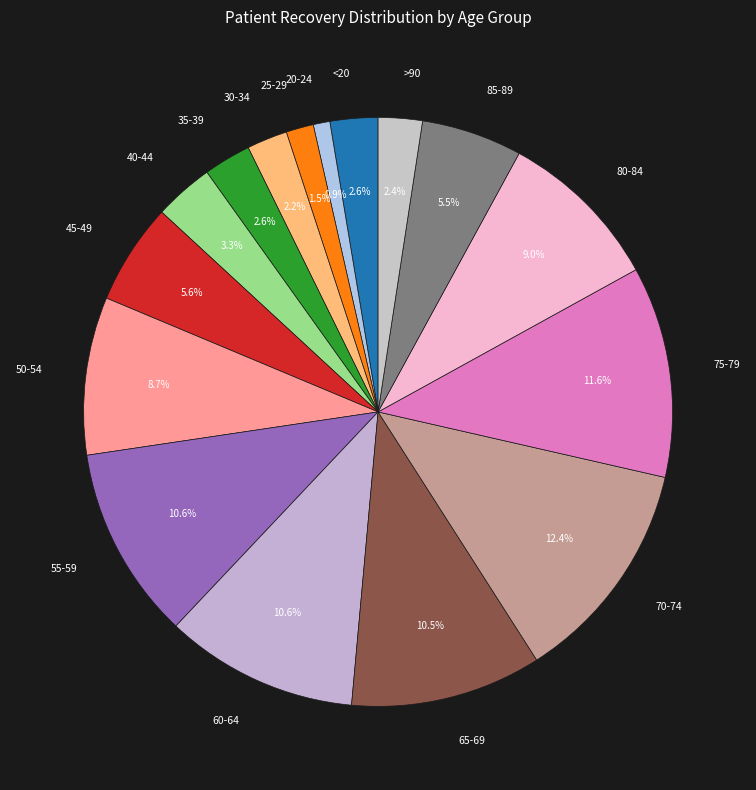

How many slices are in this pie chart?

16